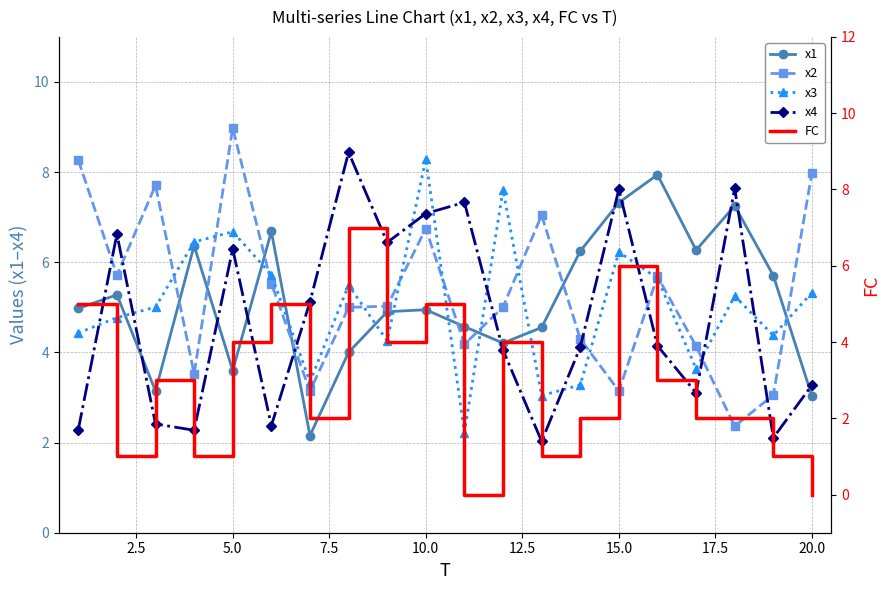

Does the chart have visible grid lines?

Yes